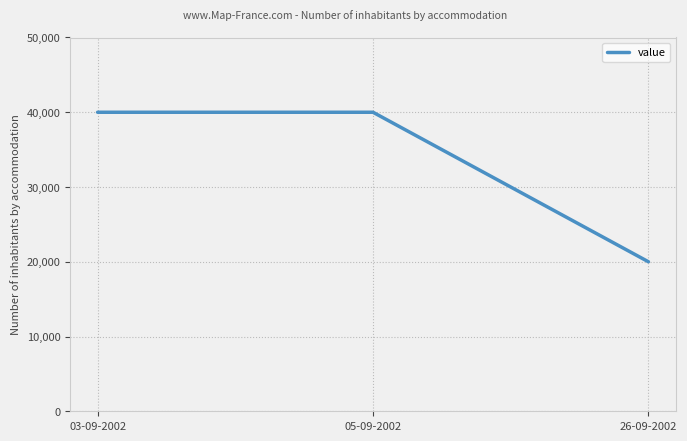

What is the change in value from 03-09-2002 to 26-09-2002?

-20000